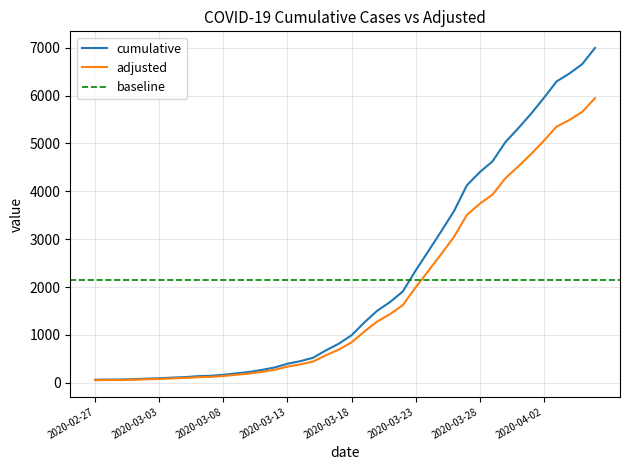

Reading left to right, transcribe all the data shown in this chart.

64	68	69	76	87	95	108	119	138	146	167	197	226	269	320	398	452	523	677	816	993	1261	1505	1686	1908	2344	2752	3165	3589	4125	4399	4625	5025	5314	5617	5947	6295	6460	6657	6995